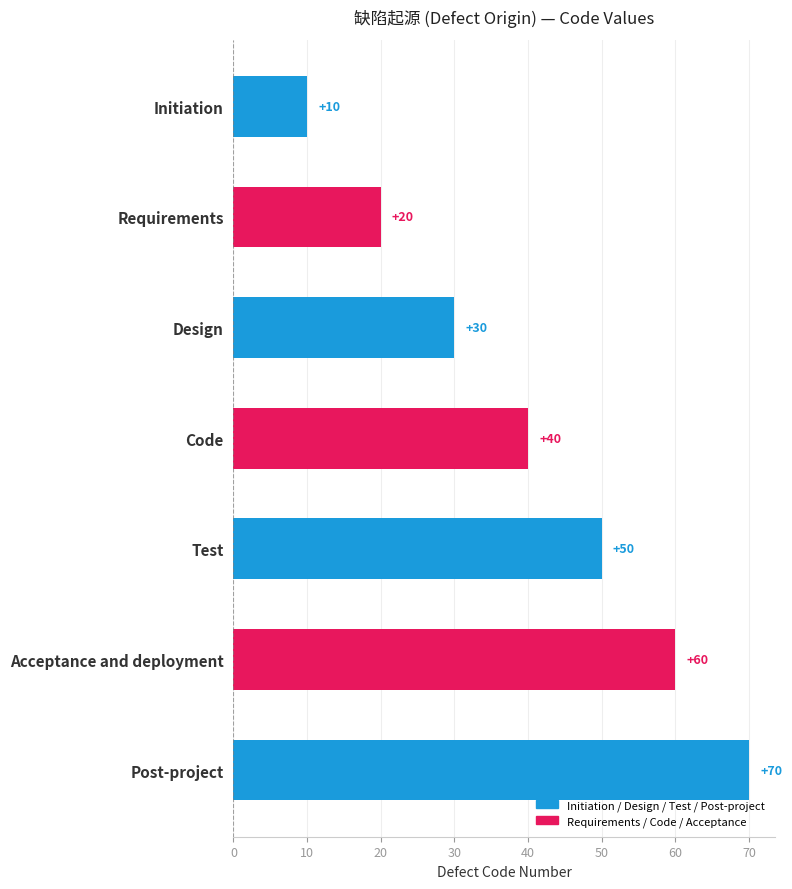

What position from the bottom is Post-project?

1